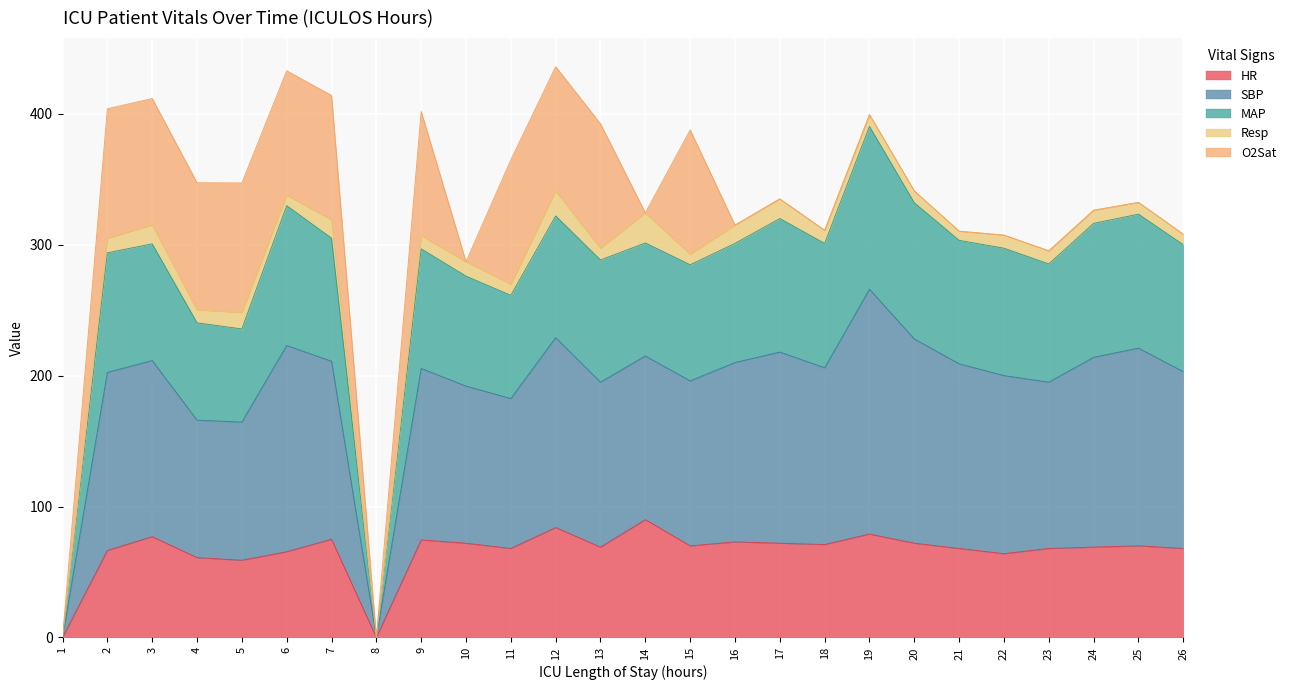

Where is the first local minimum for SBP?

5